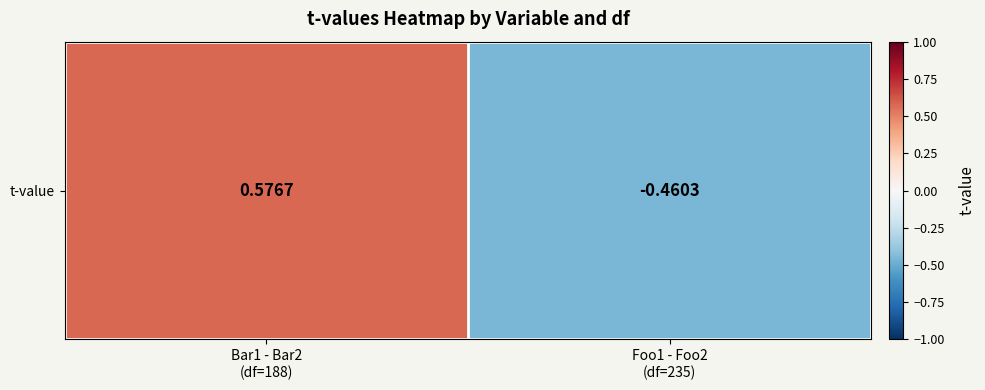

What is the average value?

0.1